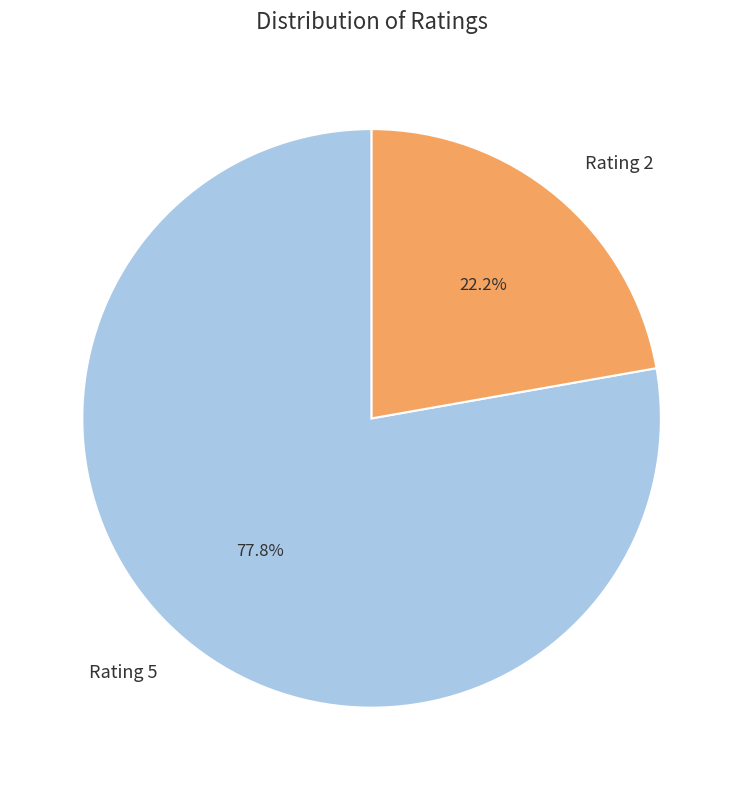

Which slice is the smallest?

Rating 2